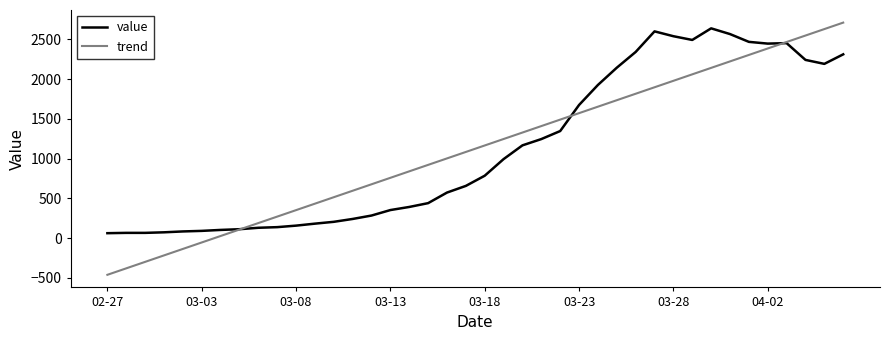

What is the maximum value shown in the chart?

2710.2